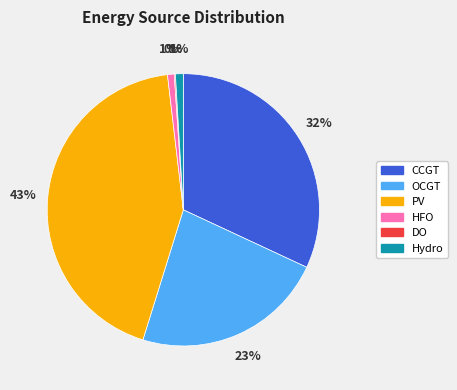

To the nearest percent, what is the average slice percentage?

17%